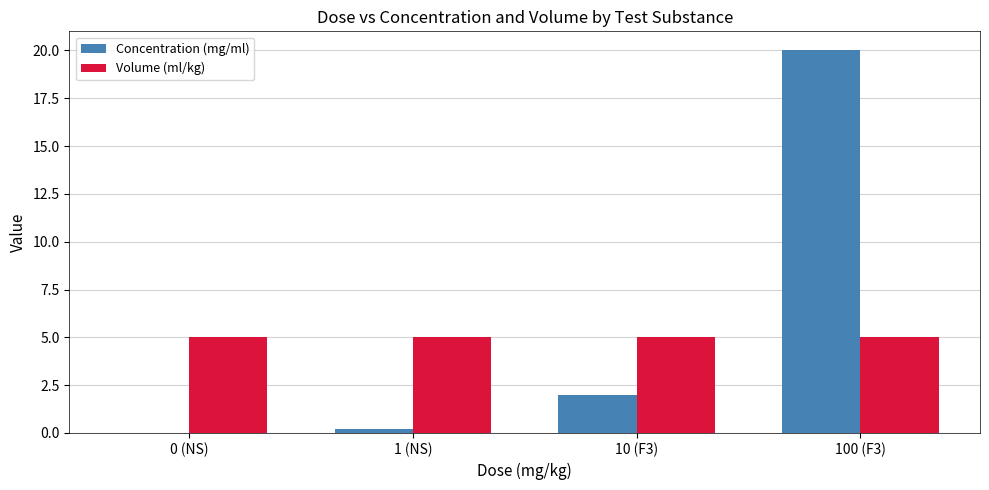

Is it true that Concentration (mg/ml) equals 8.3 at 100 (F3)?

False